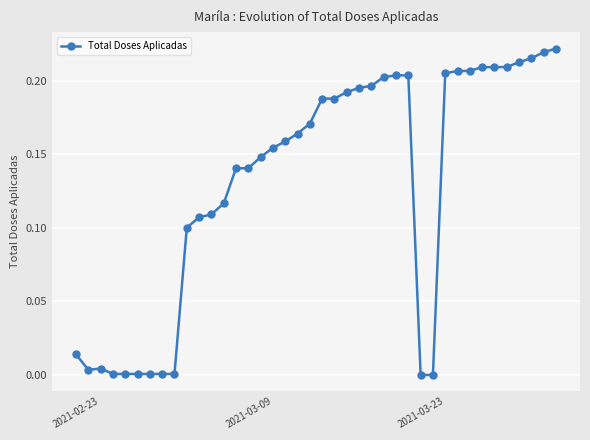

True or false: there are more than 0 points higher than both neighbors.

True